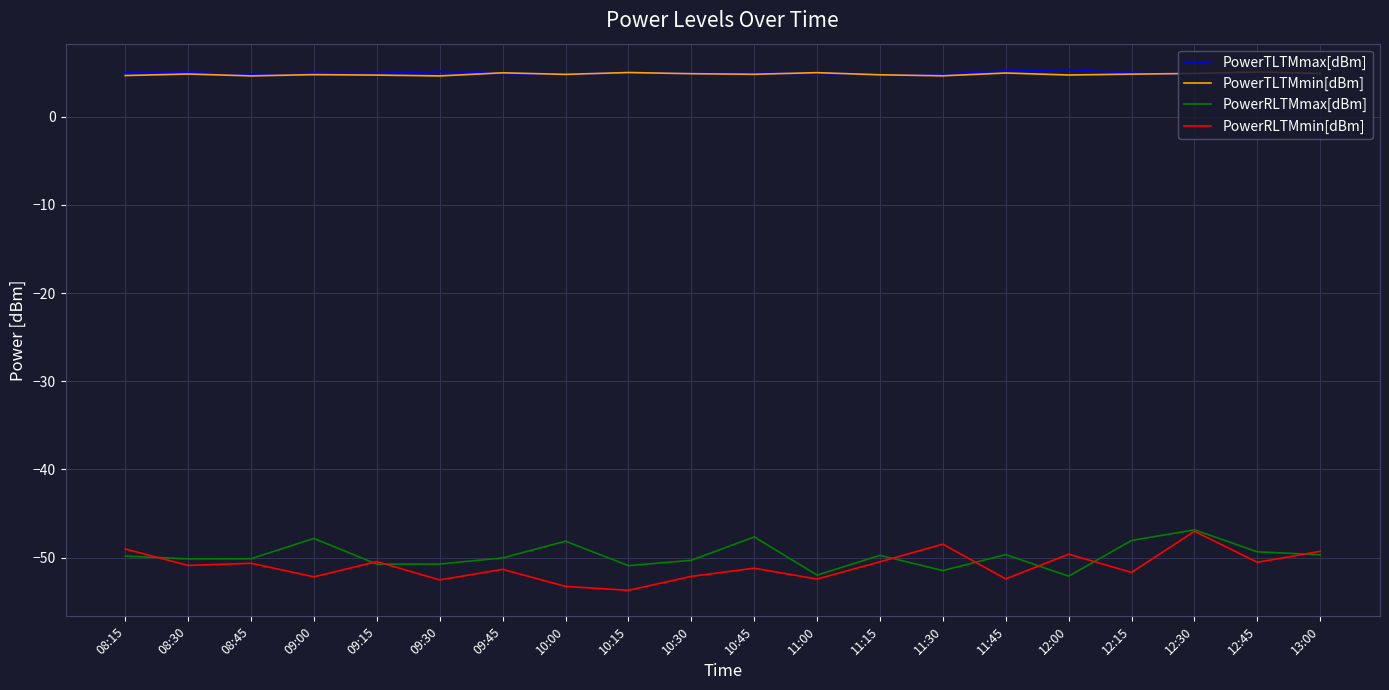

Which series has the largest range (max minus min)?

PowerRLTMmin[dBm]